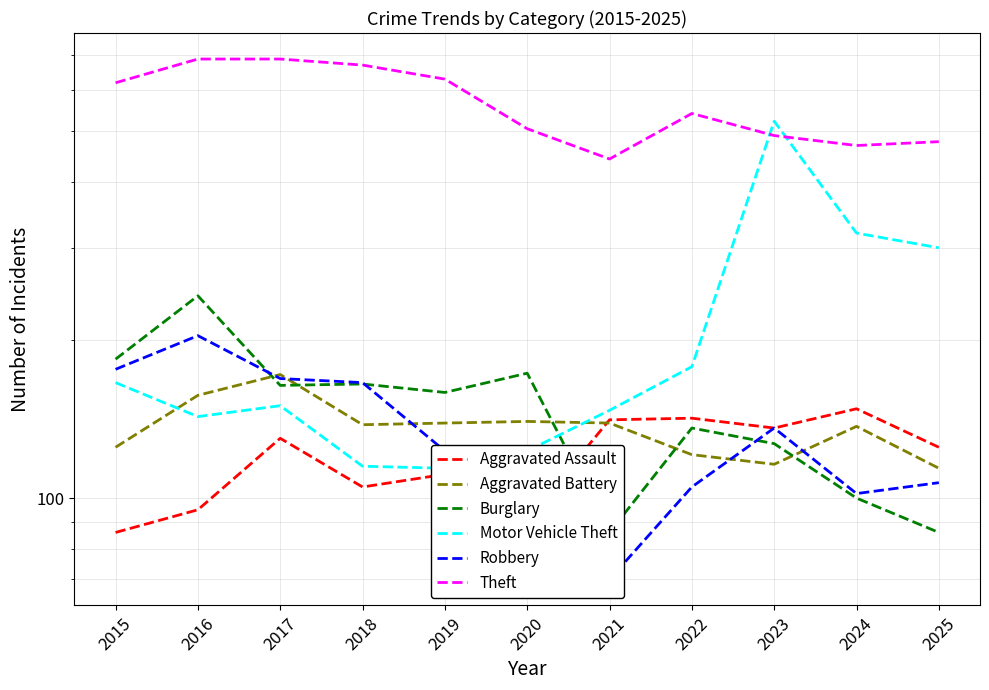

Which series has the largest total across all categories?

Theft